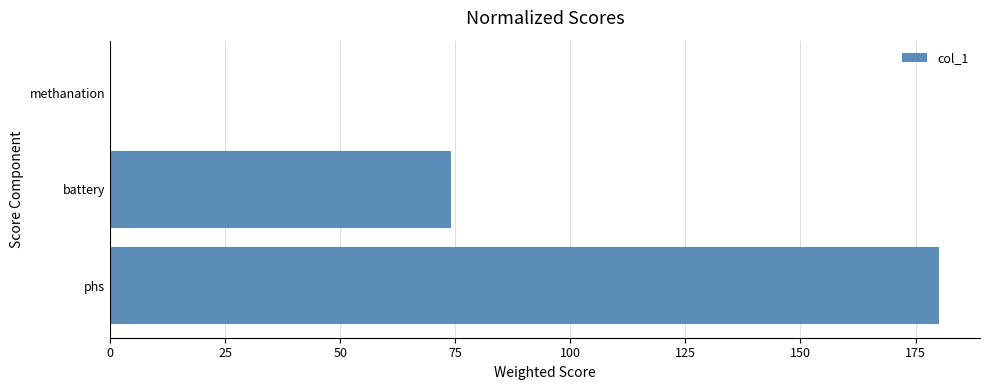

What is the sum of all values?

254.1